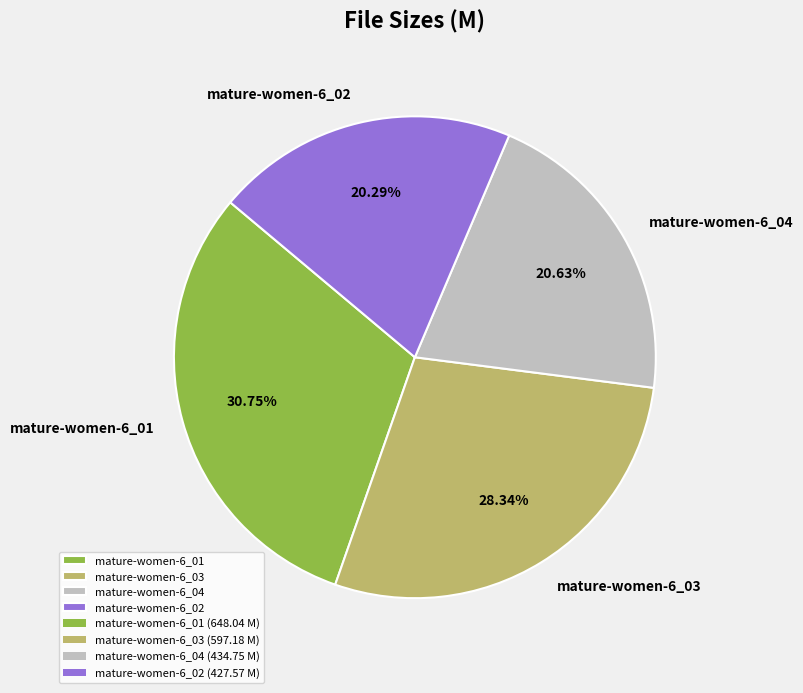

To the nearest percent, what percentage of the pie is mature-women-6_02?

20%